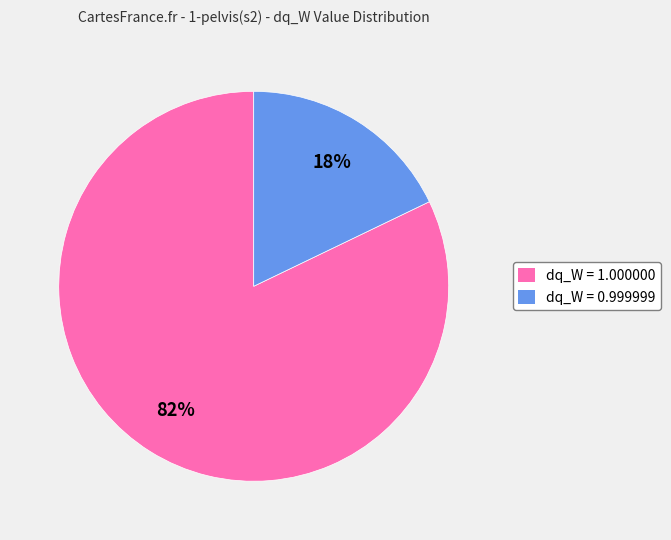

To the nearest percent, what is the average slice percentage?

50%